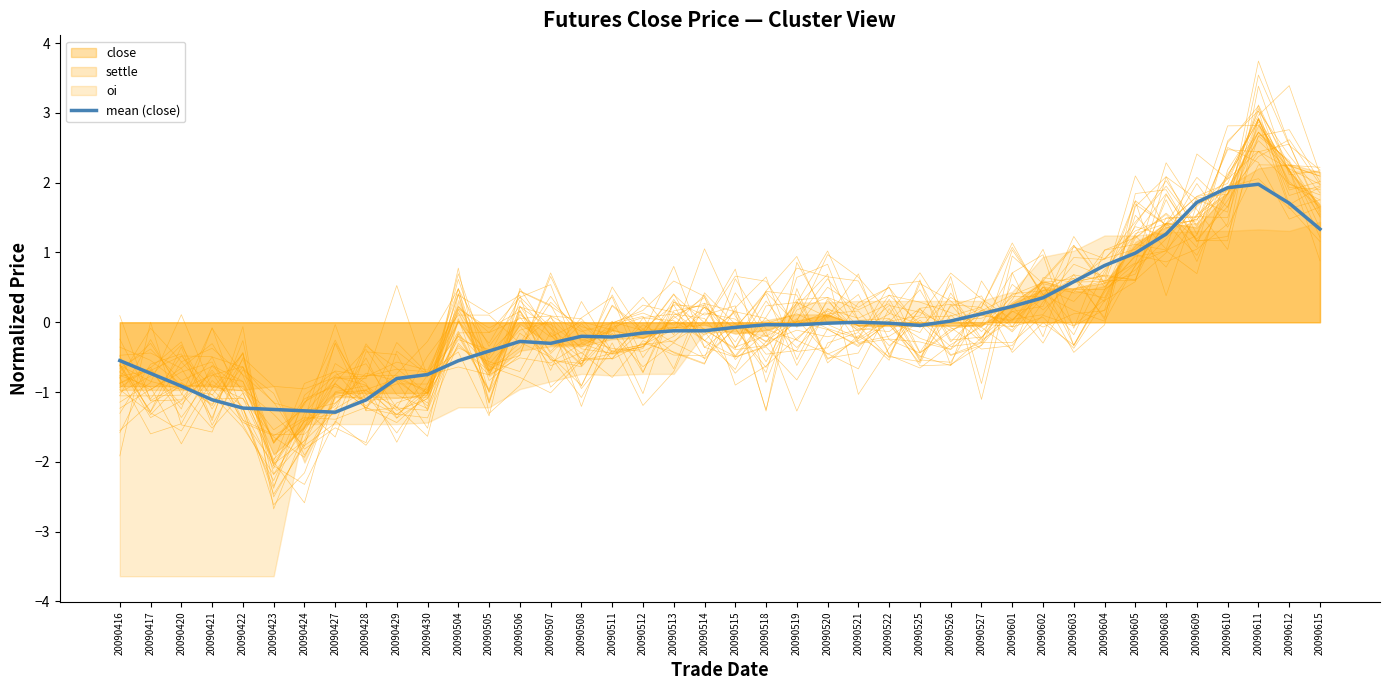

Which label corresponds to the smallest value in the chart?

20090427